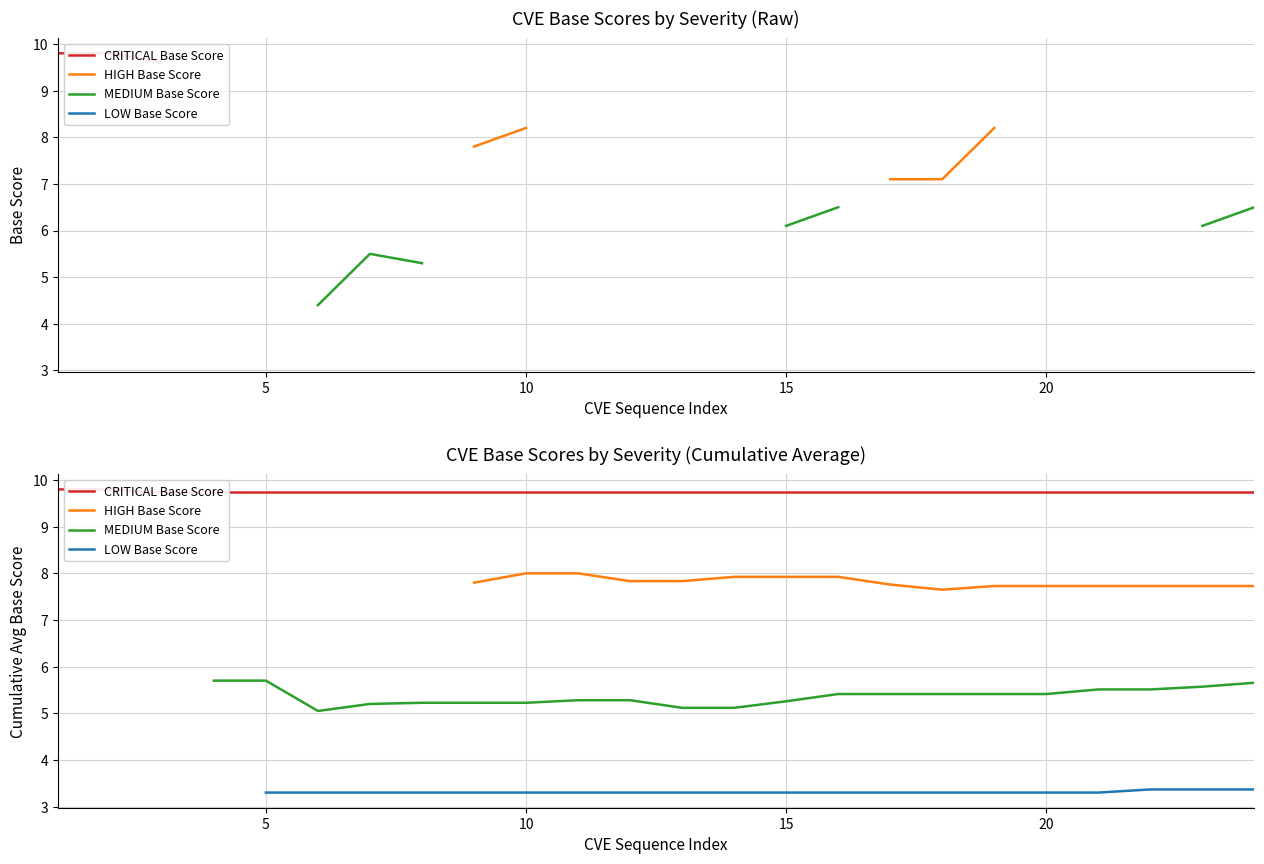

At which label is CRITICAL Base Score closest to 9?

10